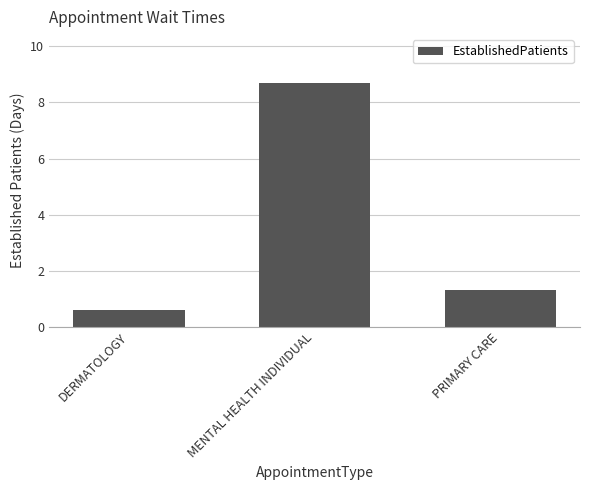

What is the sum of all values?

10.6